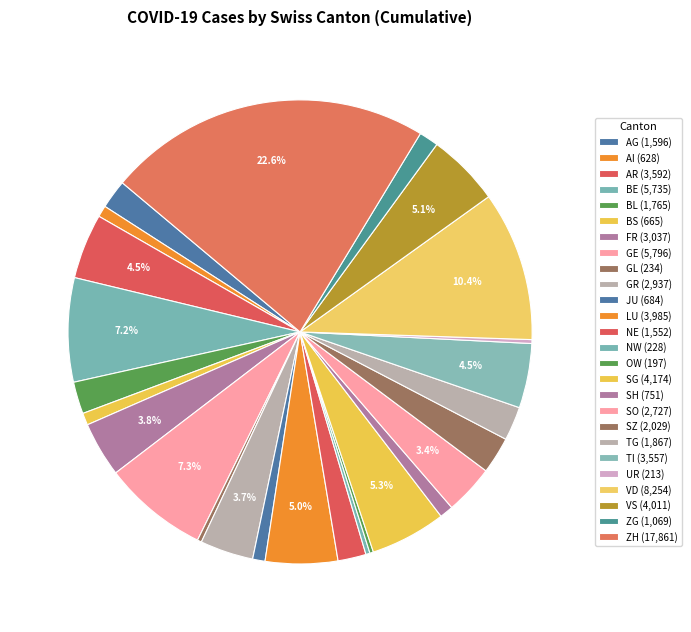

Does any single category account for the majority?

No